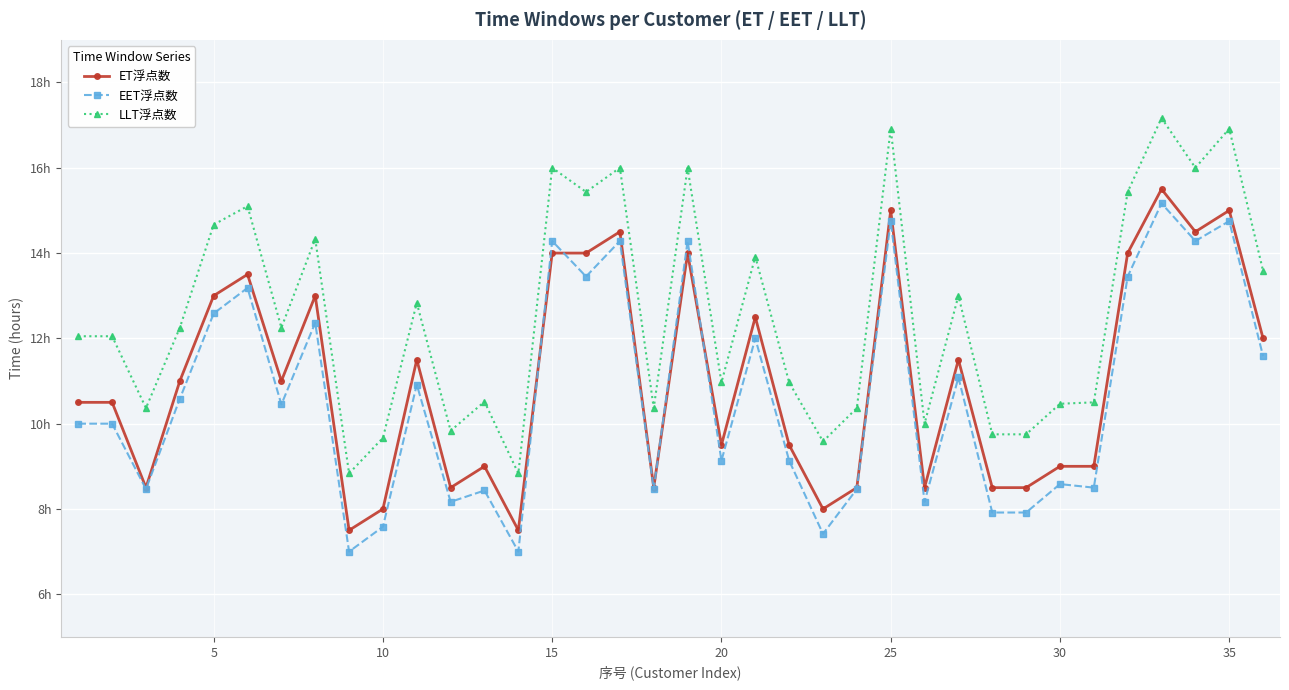

What are all the series names shown in the legend?

ET浮点数, EET浮点数, LLT浮点数